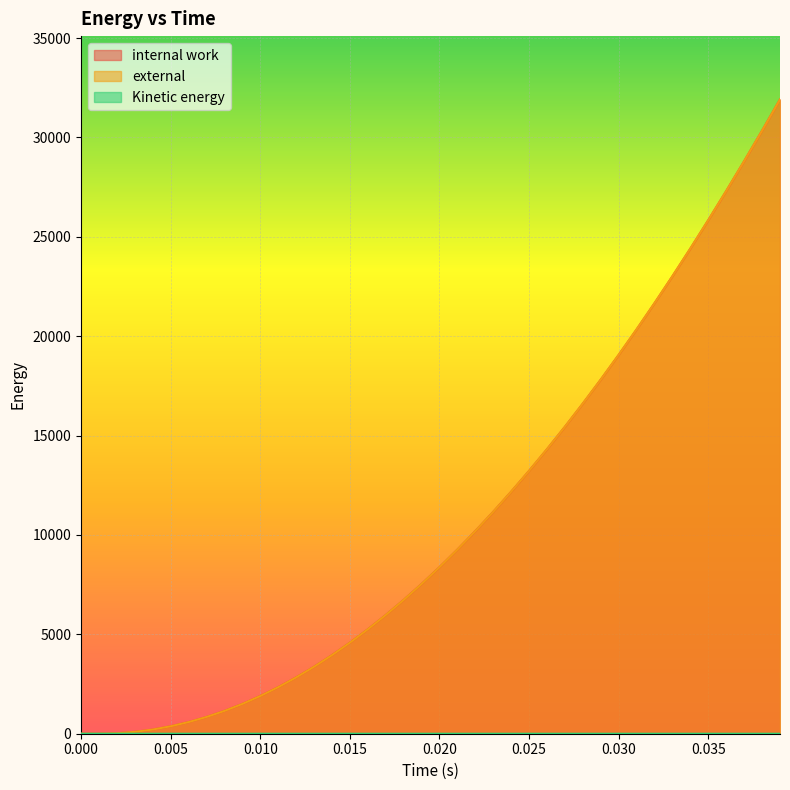

What is the value of the internal work point at the 30th from the left?

17816.2